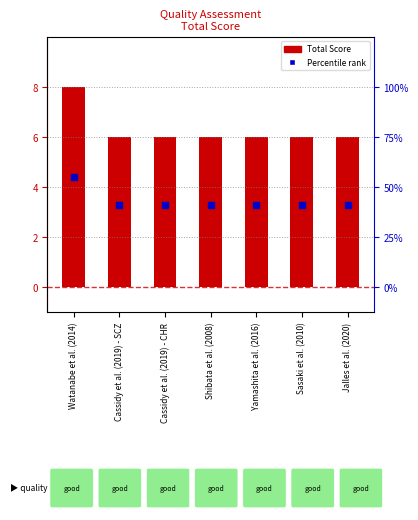

What position from the left is Yamashita et al. (2016)?

5